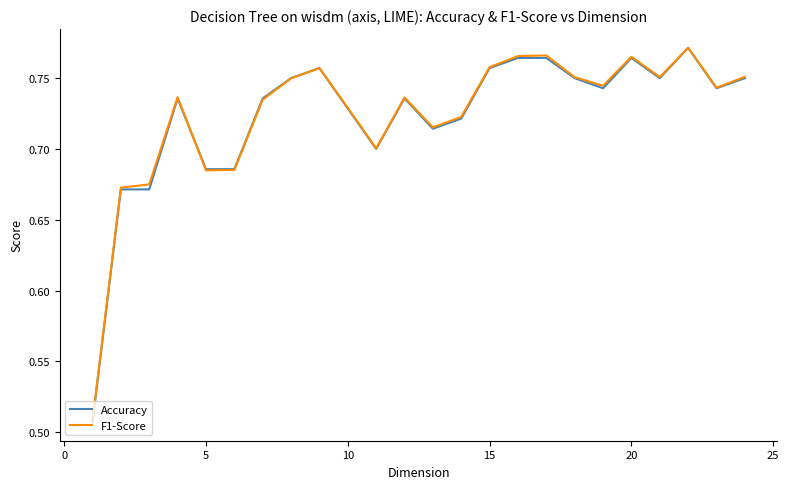

In F1-Score, how many points are higher than both neighbors (excluding endpoints)?

6